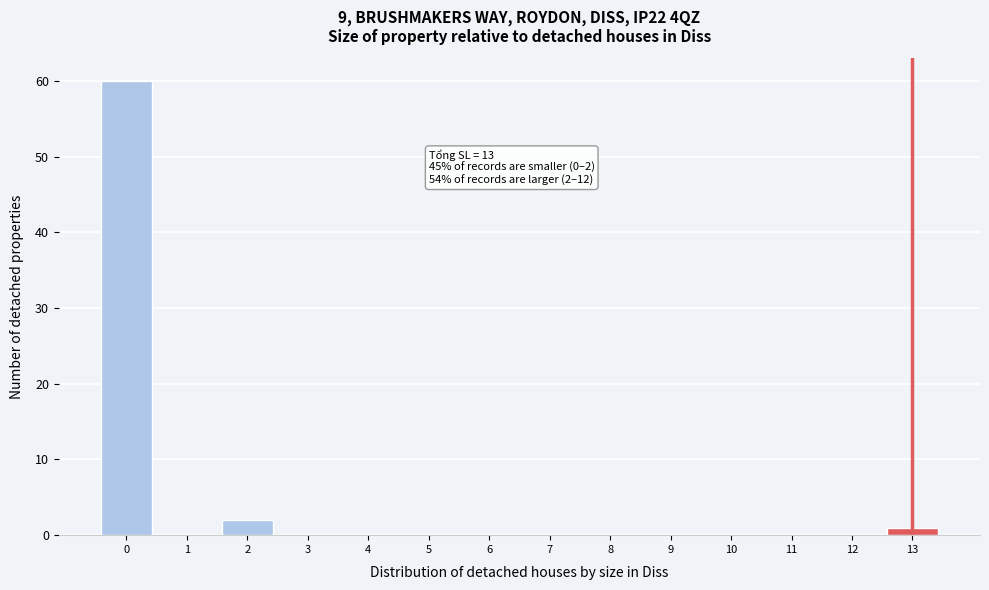

Reading right to left, transcribe all the data shown in this chart.

13=1	12=0	11=0	10=0	9=0	8=0	7=0	6=0	5=0	4=0	3=0	2=2	1=0	0=60